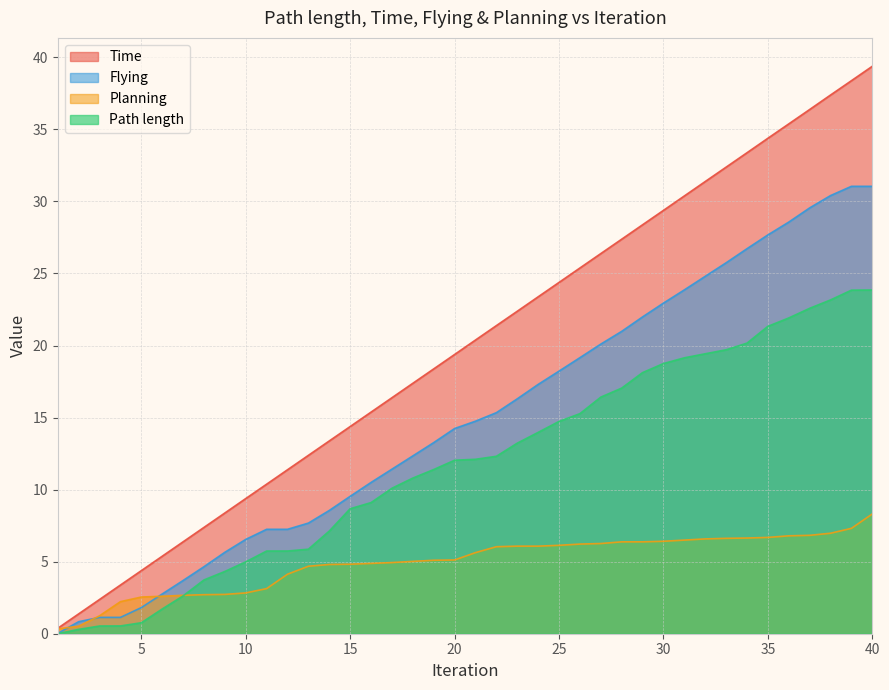

True or false: Planning has more than 0 points higher than both neighbors.

False